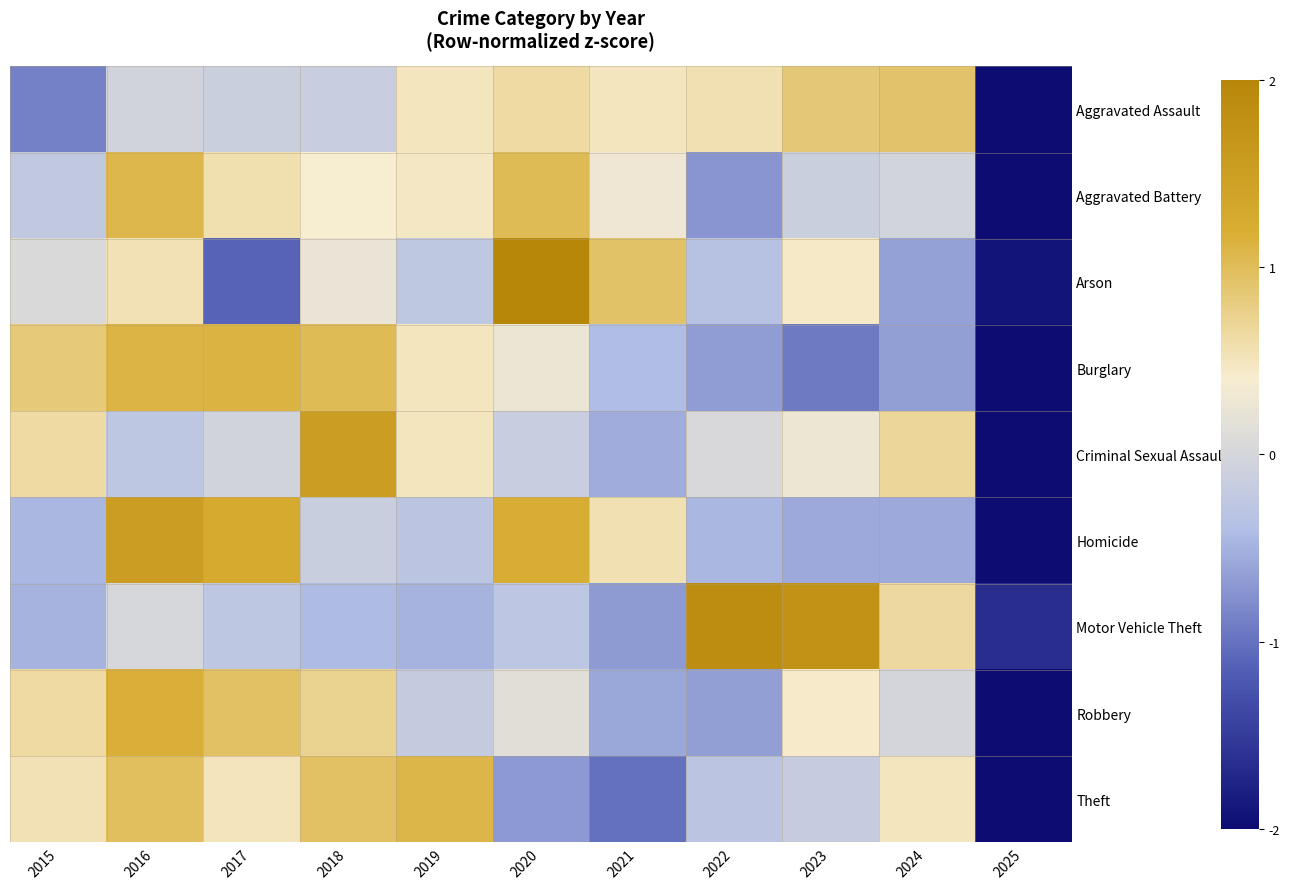

Which series changed the most between 2020 and 2023?

Motor Vehicle Theft